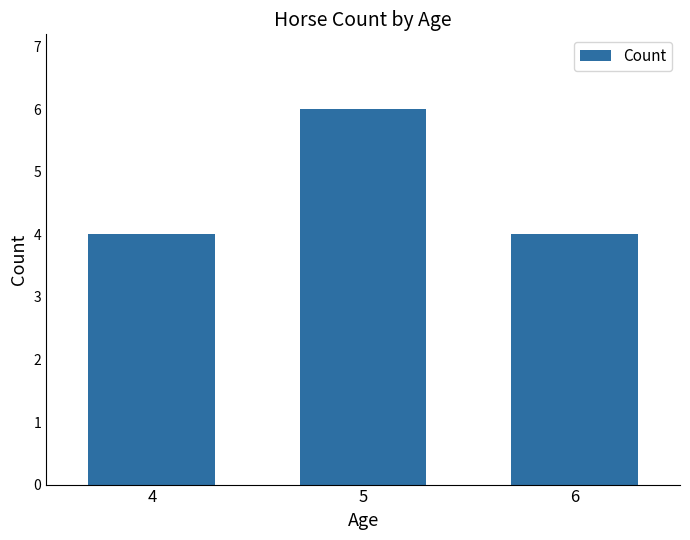

Reading right to left, list all the values displayed in this chart.

6=4	5=6	4=4